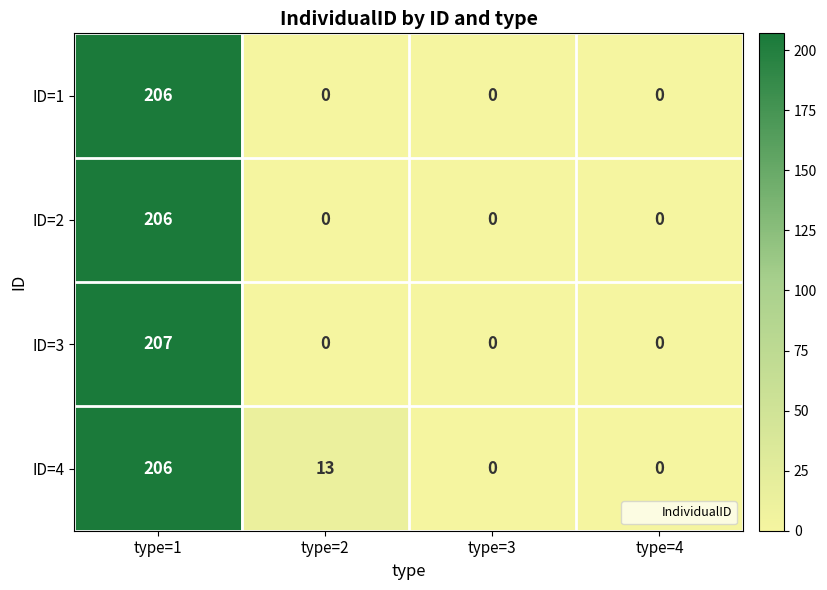

Count the number of data series in this chart.

4